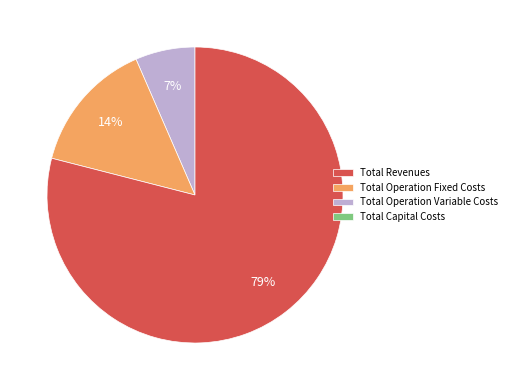

Is there any slice that represents more than half of the pie?

Yes